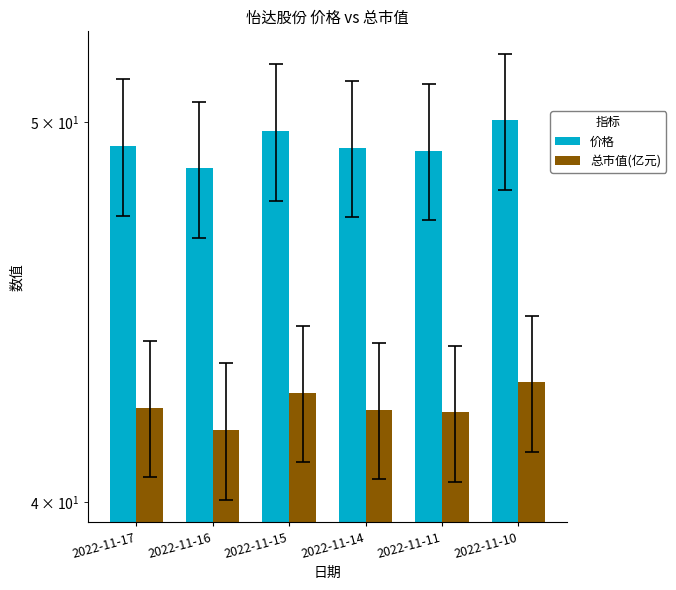

Between 2022-11-14 and 2022-11-17, which is larger?

2022-11-17